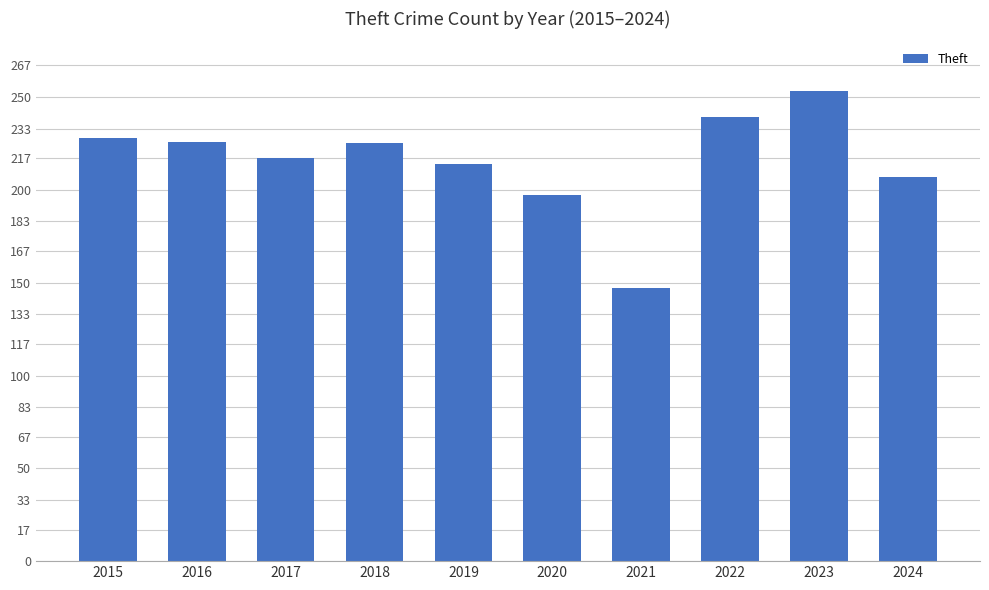

What is the maximum value shown in the chart?

253